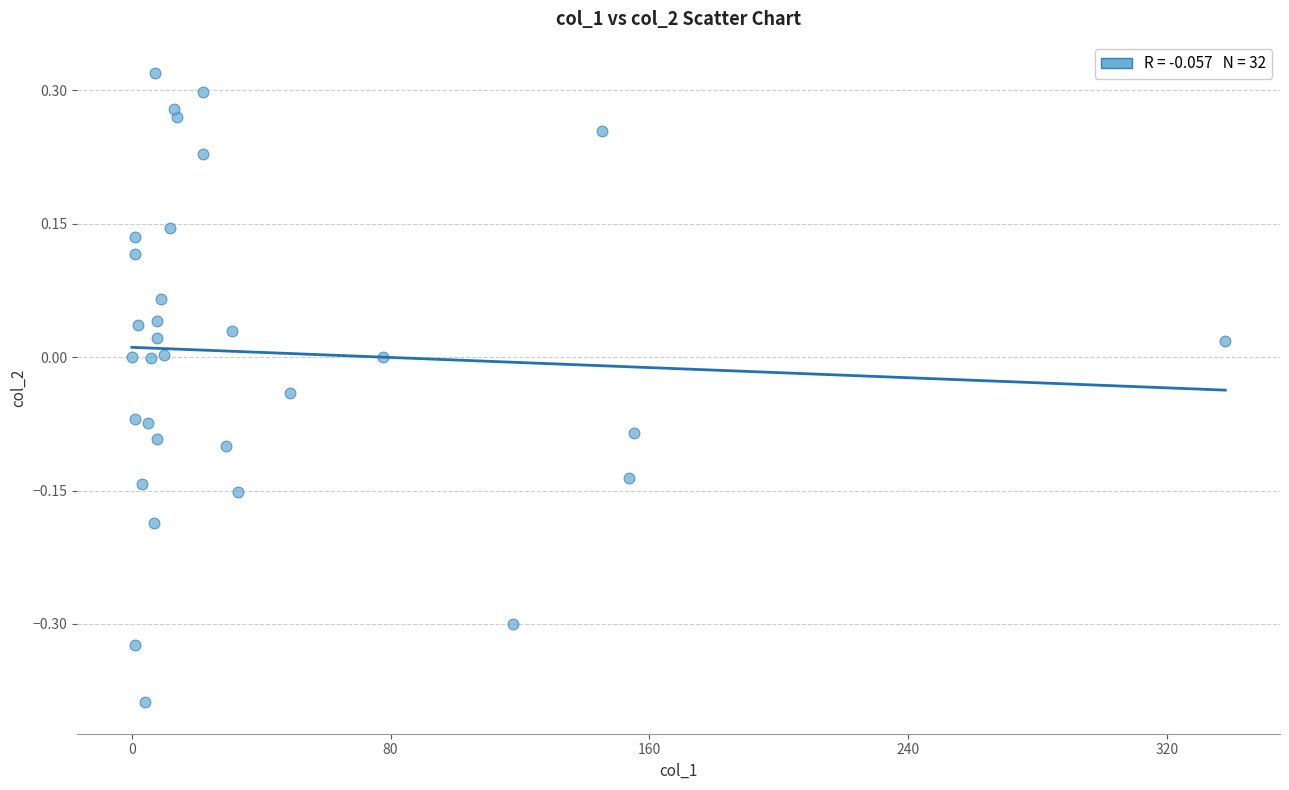

What is the range of X values (max minus min)?

338.0